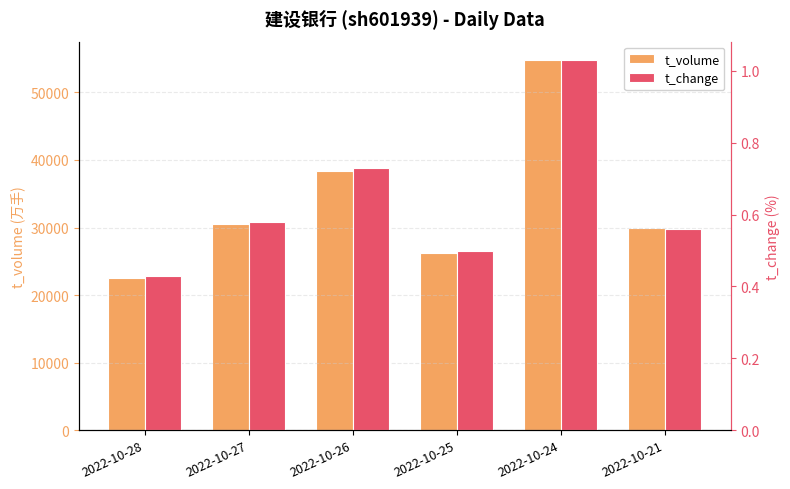

How many data points in t_volume are less than 30458?

3